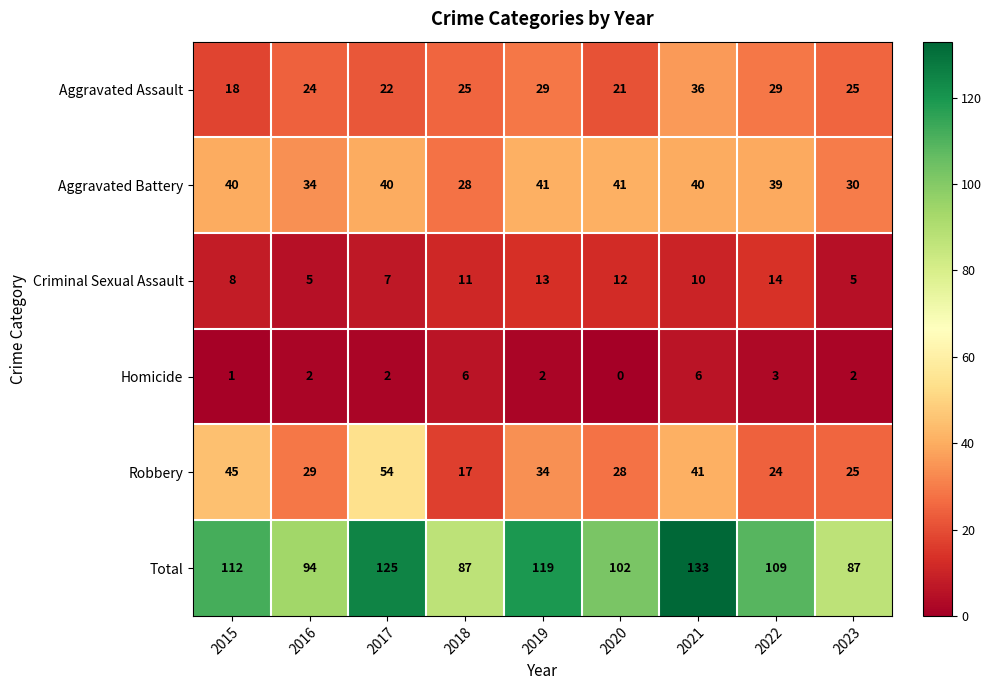

Where is Criminal Sexual Assault nearest to the value 9?

2015